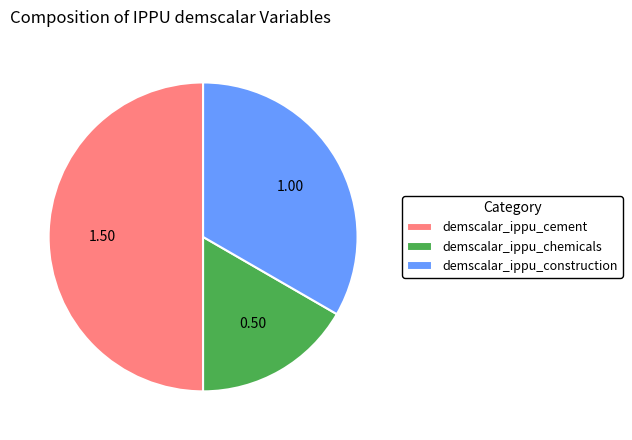

Which slice is the largest?

demscalar_ippu_cement